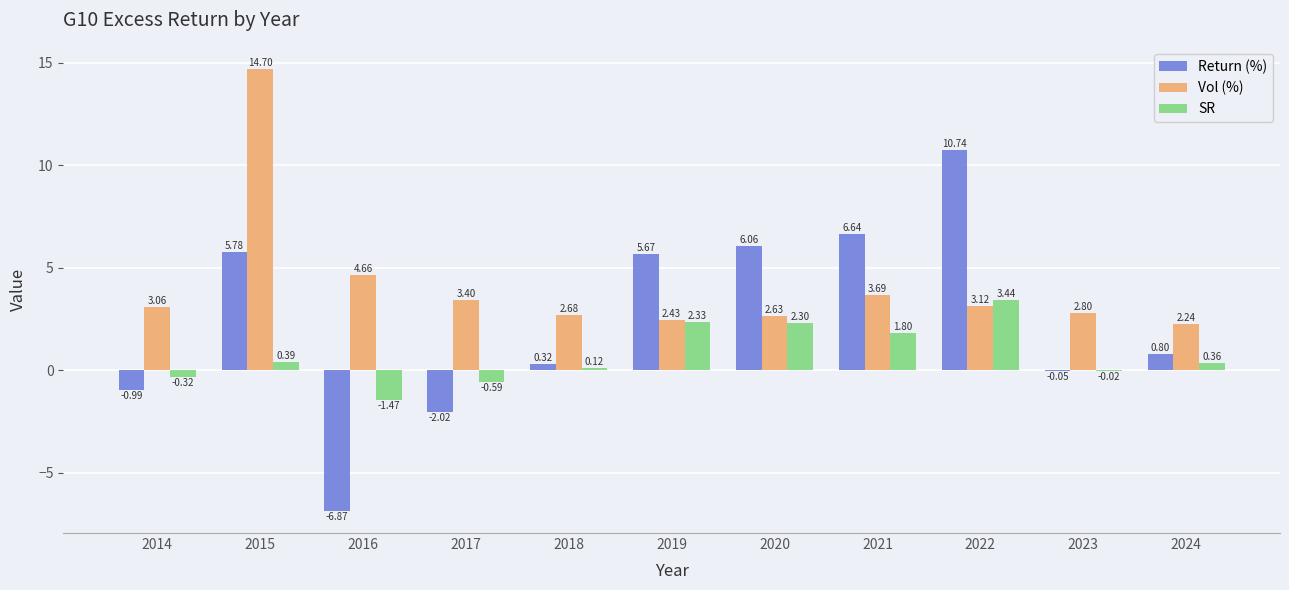

What is the spread (max minus min) of values at 2017?

5.4